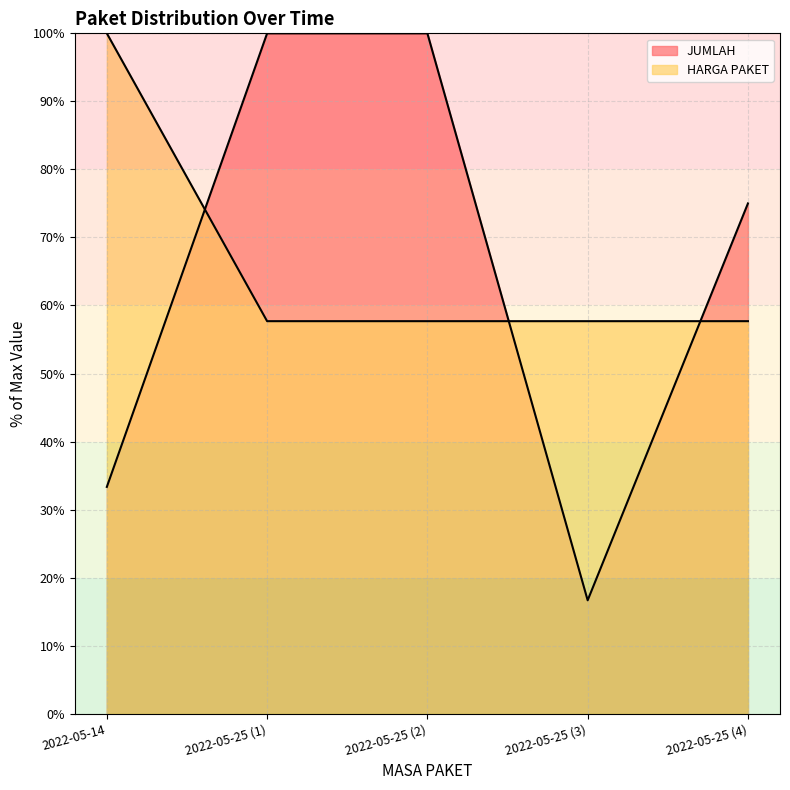

What is the value of the HARGA PAKET point at the 4th from the left?

57.7